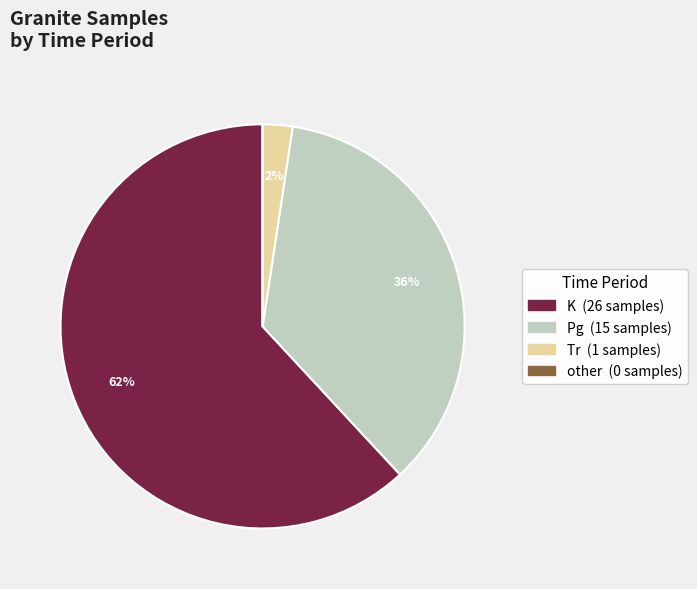

Is there any slice that represents more than half of the pie?

Yes